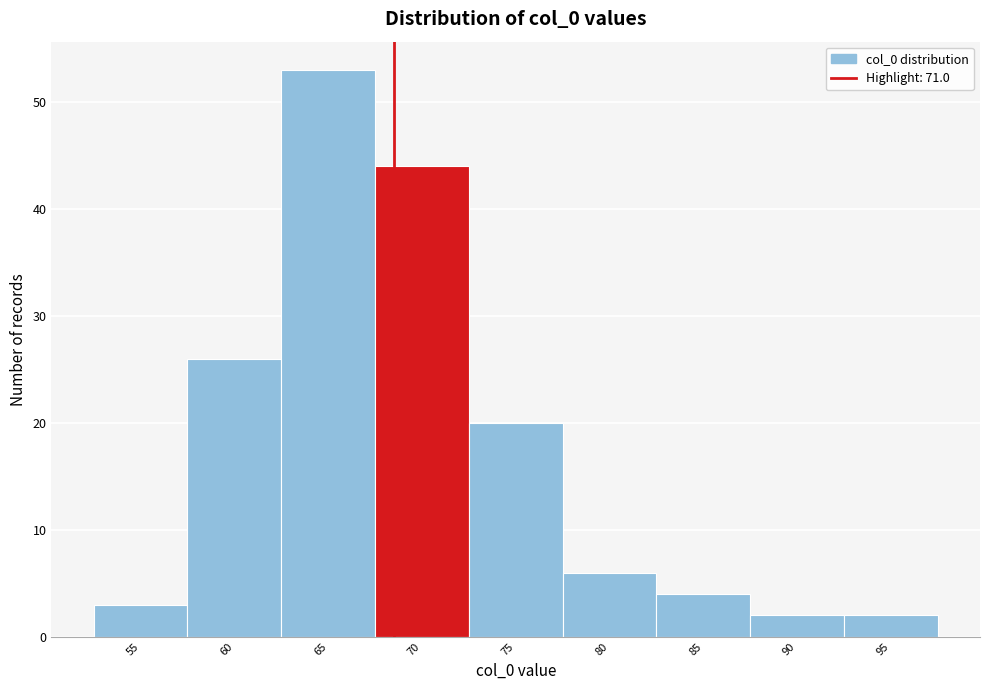

Reading right to left, what are all the values shown in this chart?

2	2	4	6	20	44	53	26	3